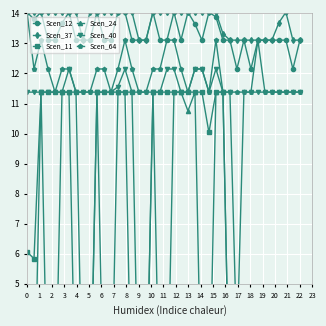

What are all the series names shown in the legend?

Scen_12, Scen_37, Scen_11, Scen_24, Scen_40, Scen_64